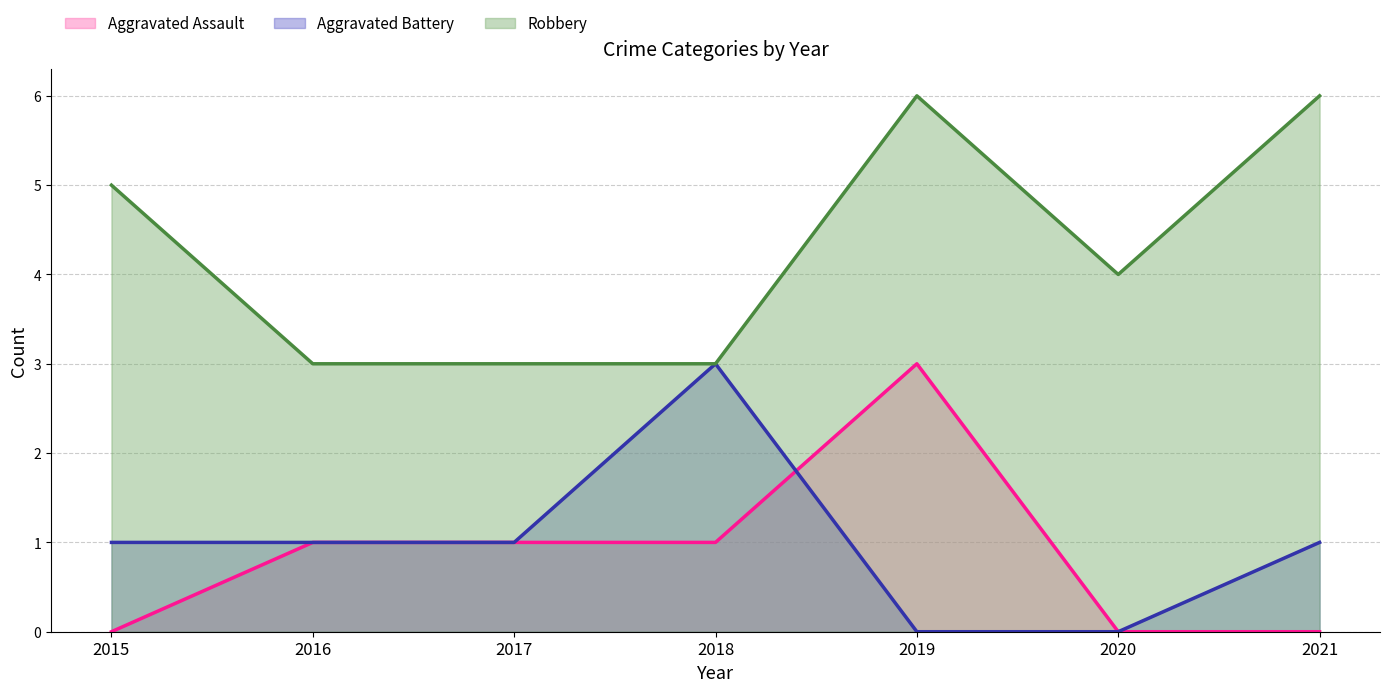

Where does the Aggravated Assault series first go above 1?

2019